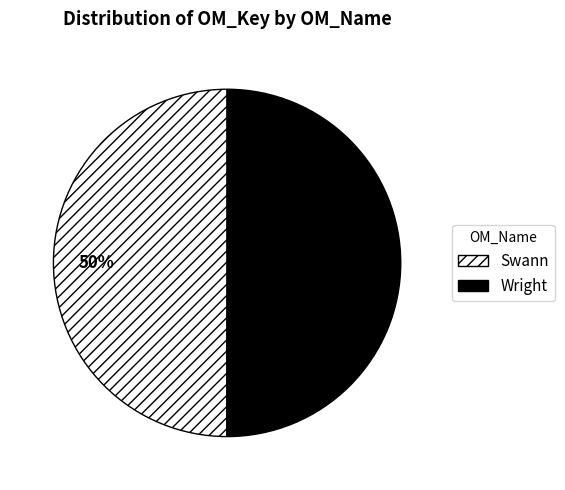

To the nearest percent, what percentage of the pie is Wright?

50%